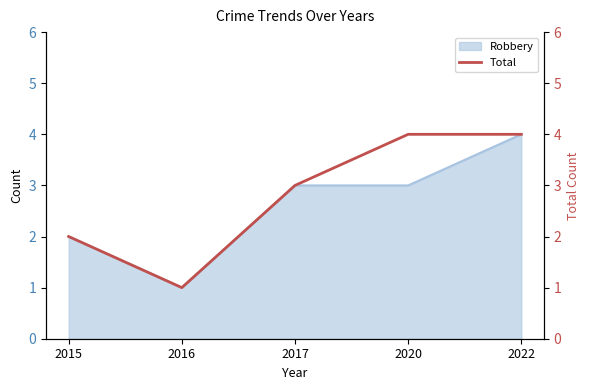

The value of Robbery at 2016 is 1. True or false?

True